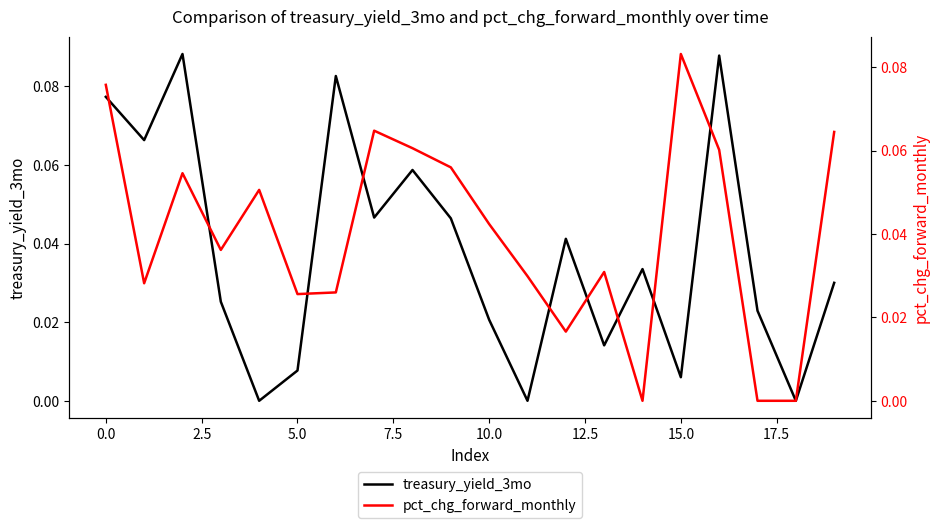

How many interior local valleys does the pct_chg_forward_monthly series have?

5